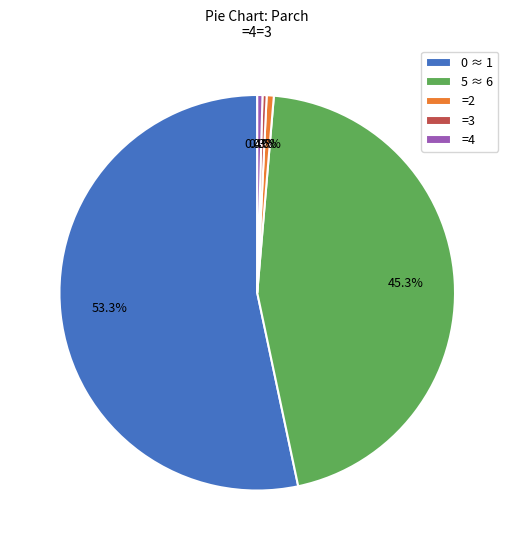

Which category has the biggest portion of the pie?

0 ≈ 1